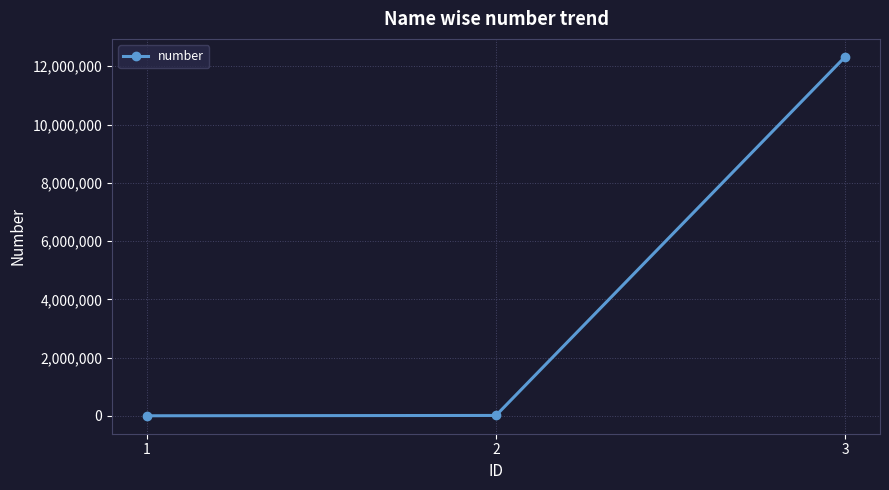

What is the greatest value displayed?

12324454